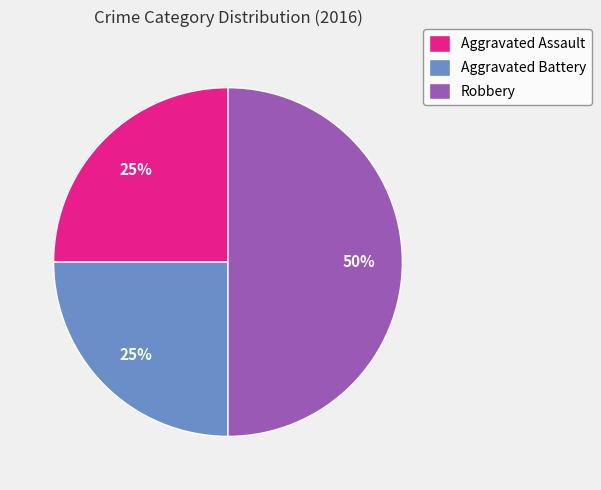

Which slice is the largest?

Robbery